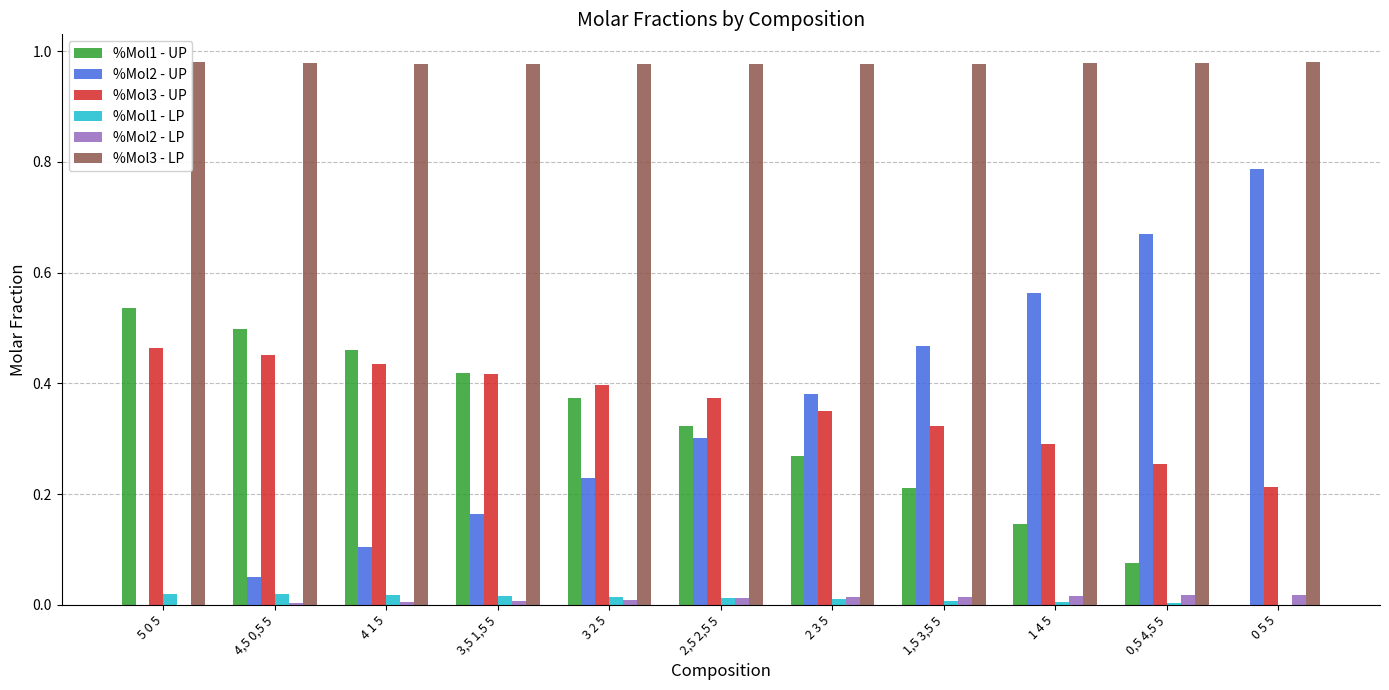

How many %Mol3 - UP values are between 0 and 1?

11